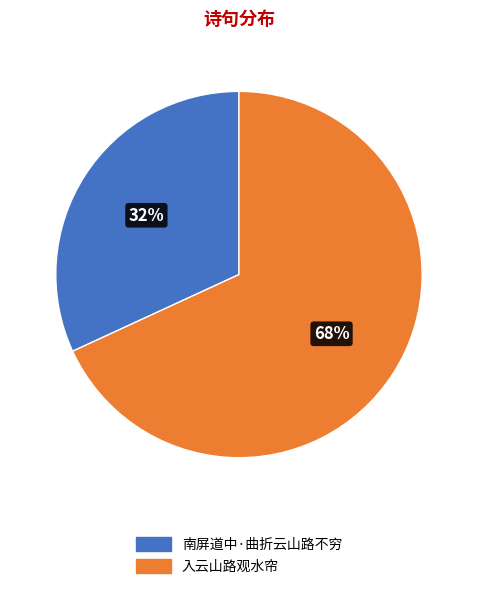

Approximately how many times larger is the value at 入云山路观水帘 compared to 南屏道中·曲折云山路不穷?

2.1